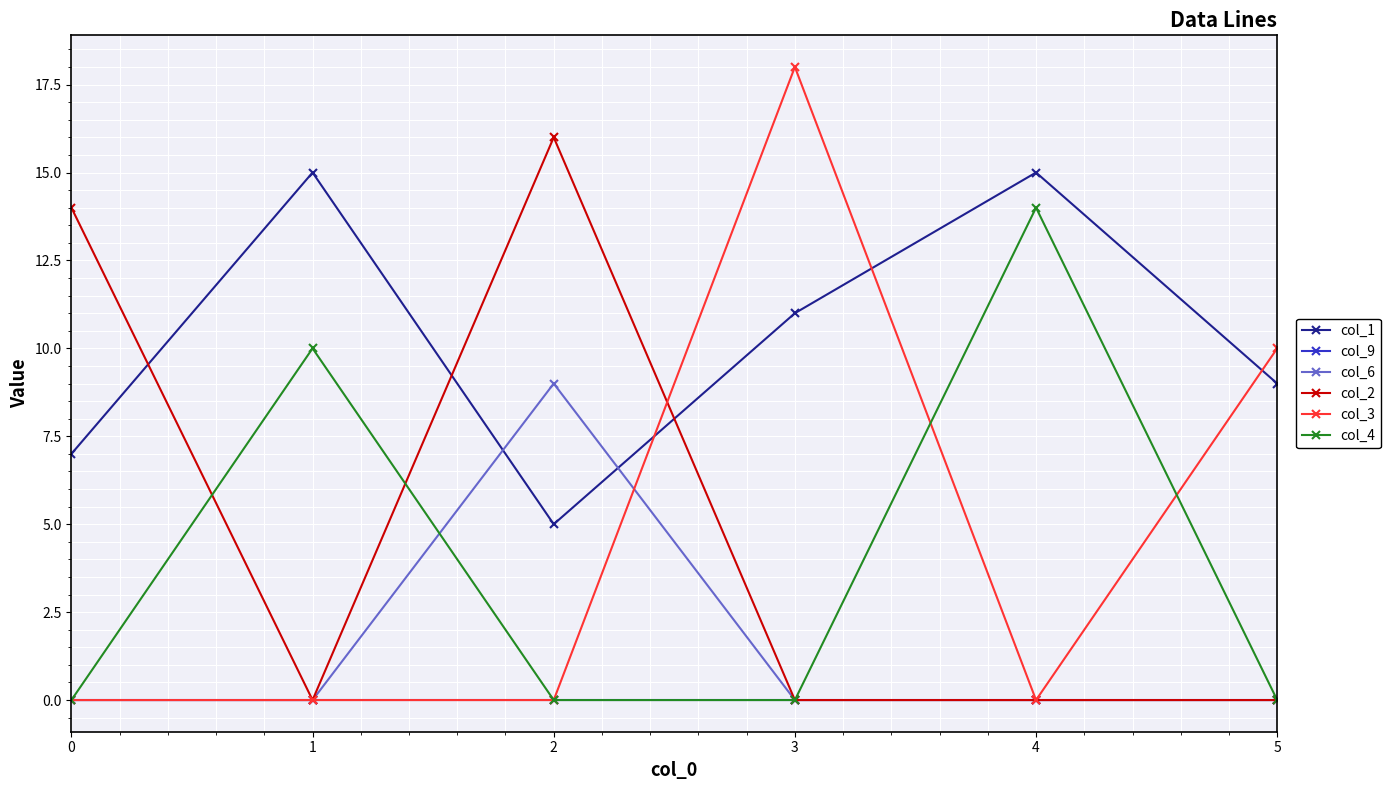

What are all the series names shown in the legend?

col_1, col_9, col_6, col_2, col_3, col_4